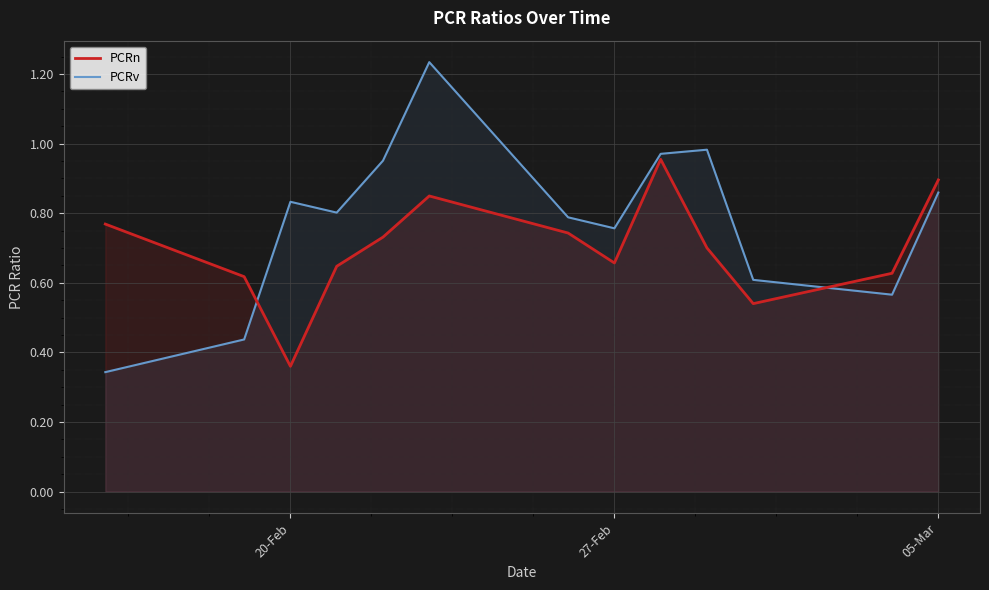

Rank the series by their average value, from highest to lowest.

PCRv, PCRn